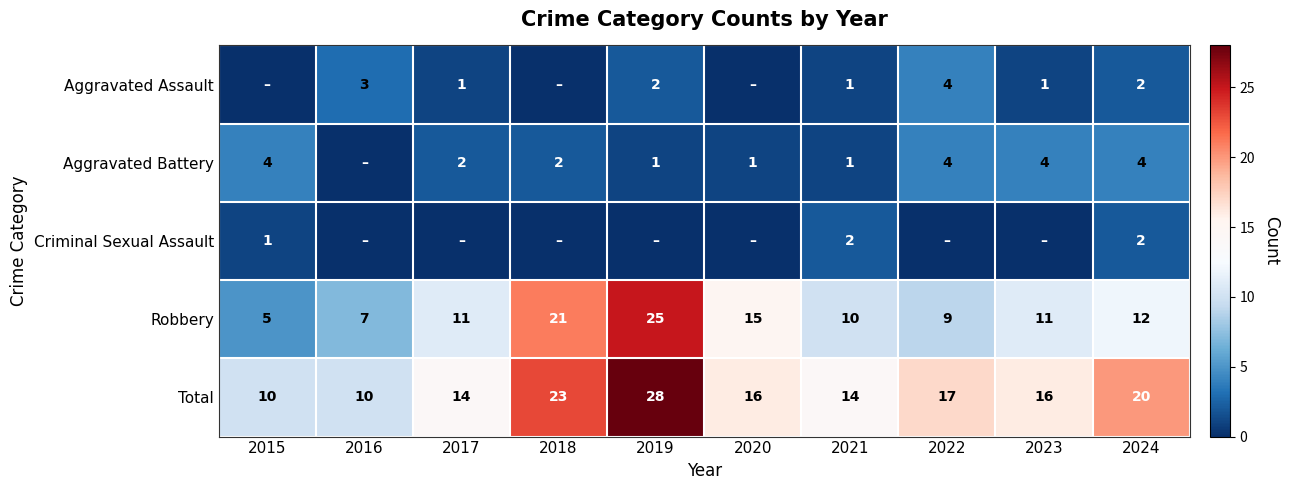

What is the minimum value for Total?

10